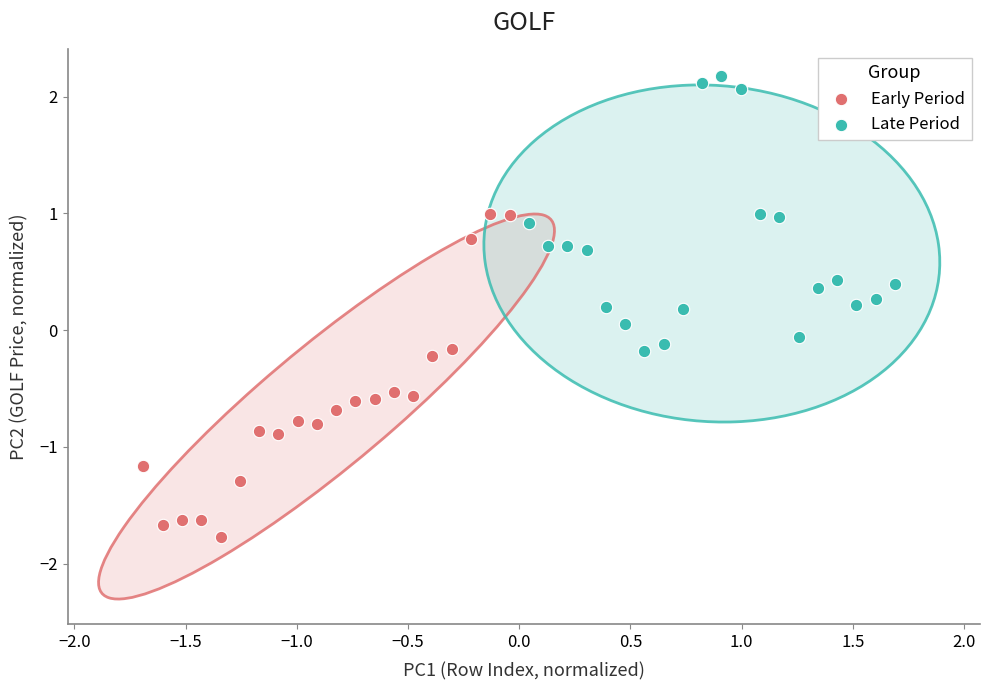

Which series reaches the minimum Y coordinate?

Early Period